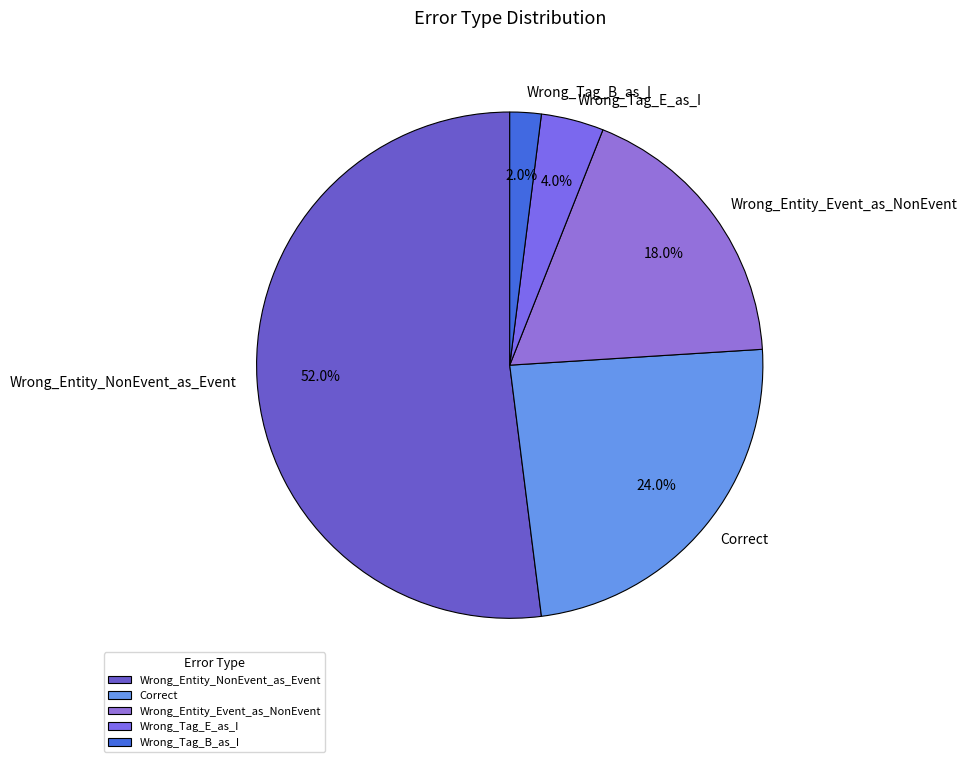

How many segments does this pie chart have?

5